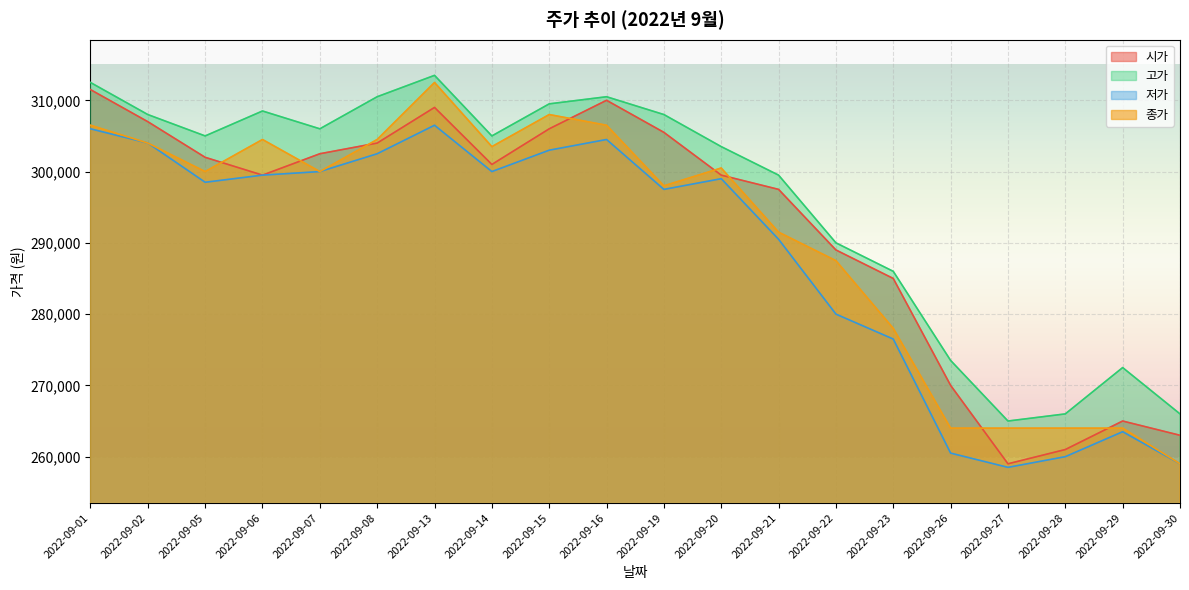

How many interior local valleys does the 시가 series have?

3